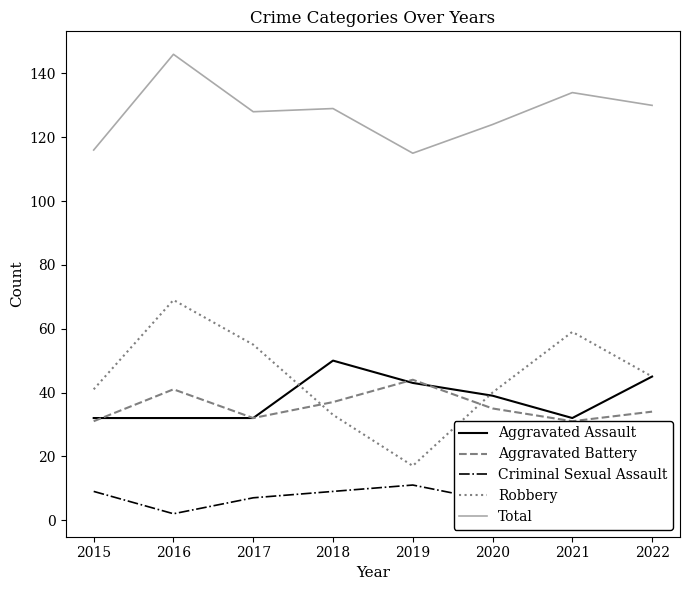

Is this an area chart (filled region under the line)?

No